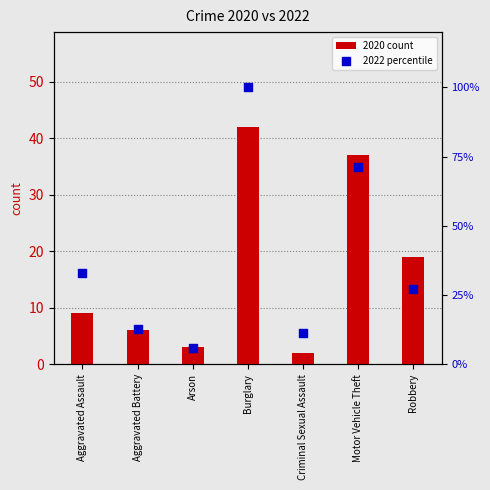

Which series has the largest total across all categories?

2022 percentile